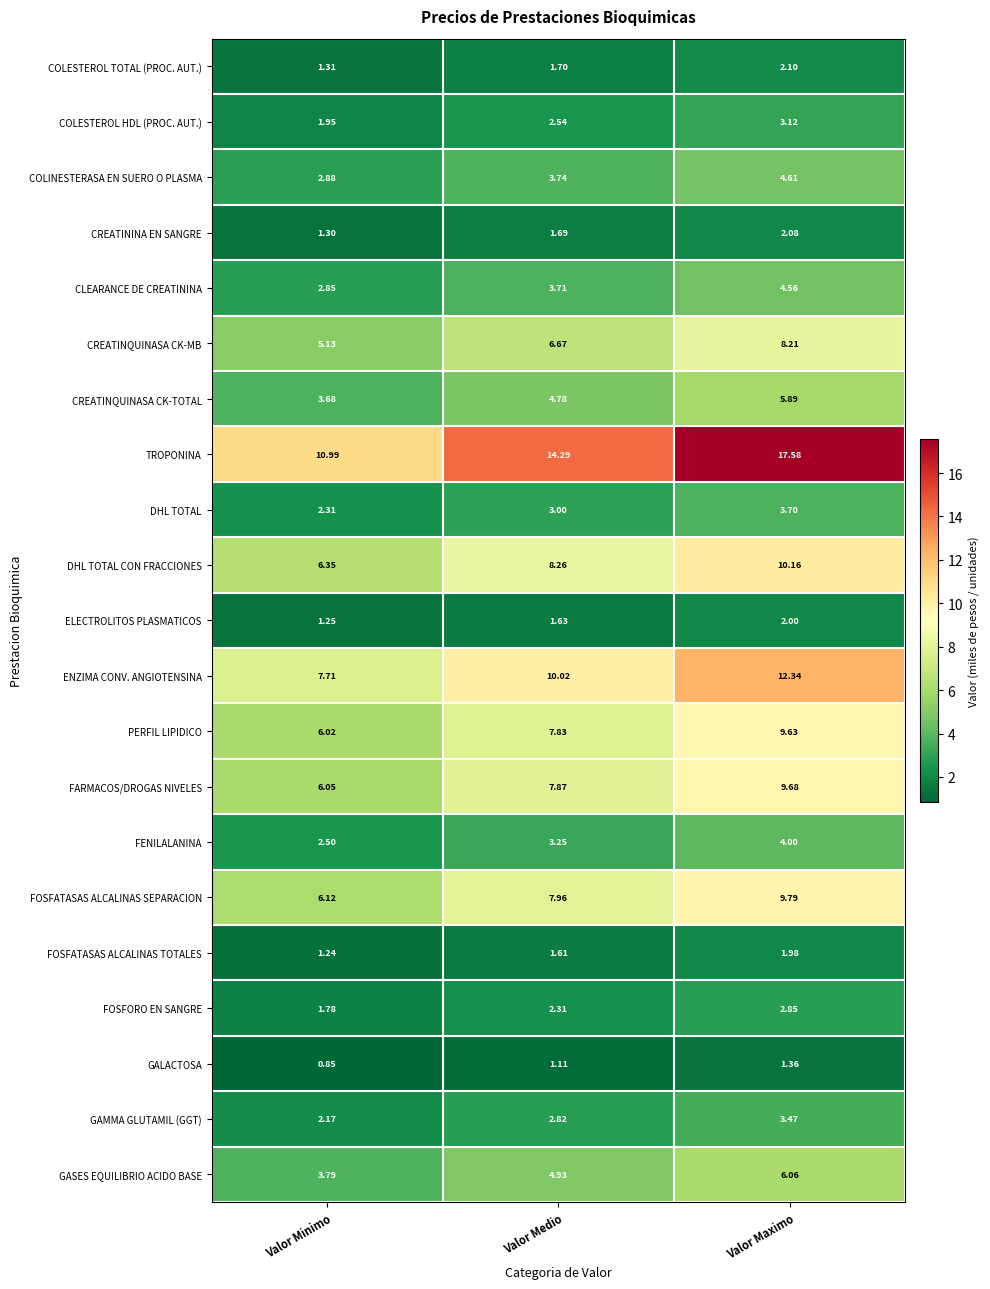

Which category has the lowest value in the GASES EQUILIBRIO ACIDO BASE series?

Valor Minimo